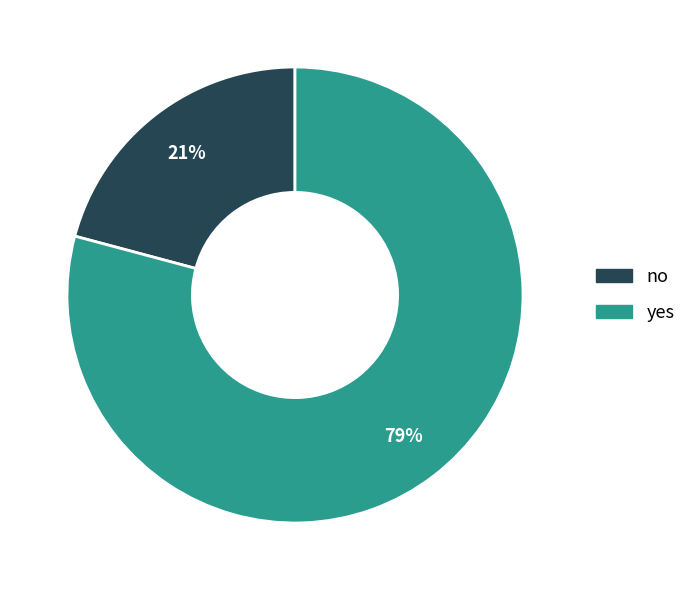

Which category has the smallest portion of the pie?

no